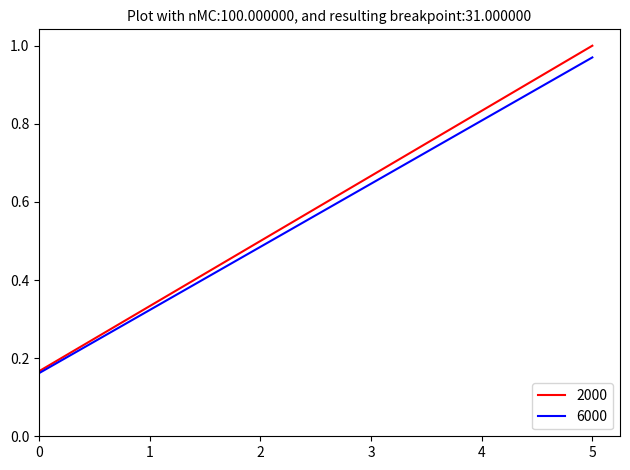

Is it true that 6000 equals 1.3 at 5?

False